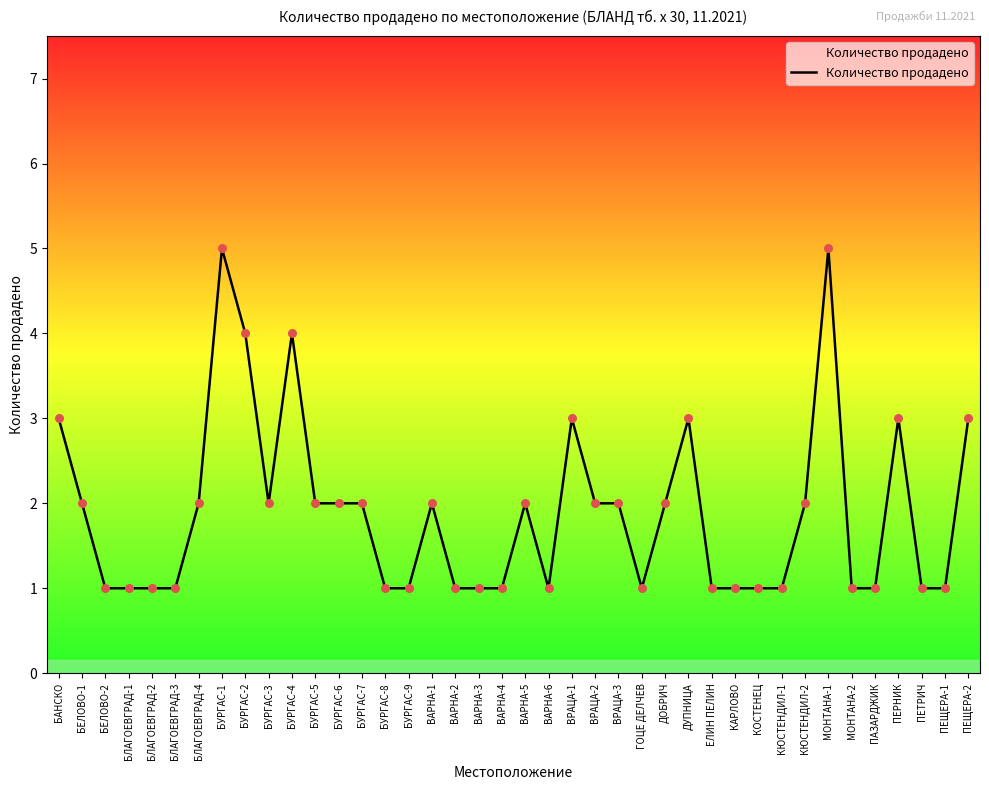

What is the change in value from БУРГАС-2 to ВАРНА-1?

-2